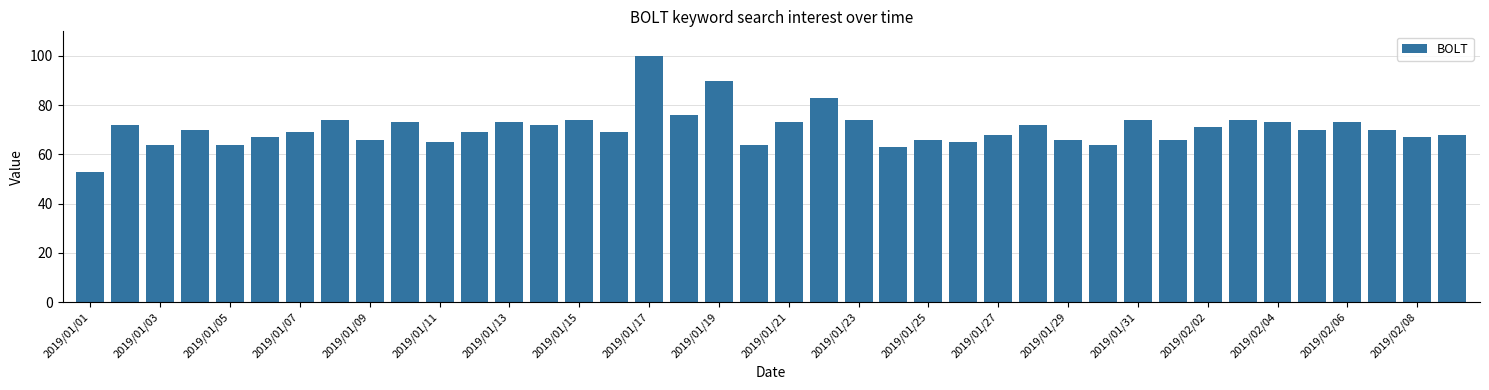

What is the smallest value displayed?

53